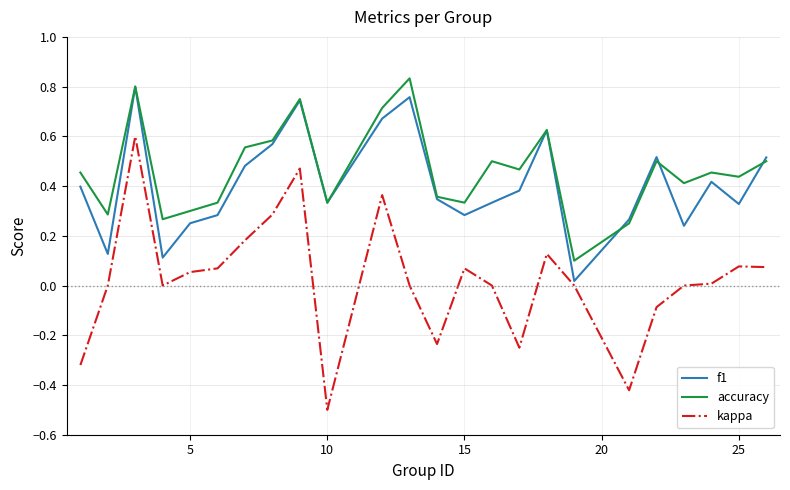

Rank the series by their maximum value, from highest to lowest.

accuracy, f1, kappa